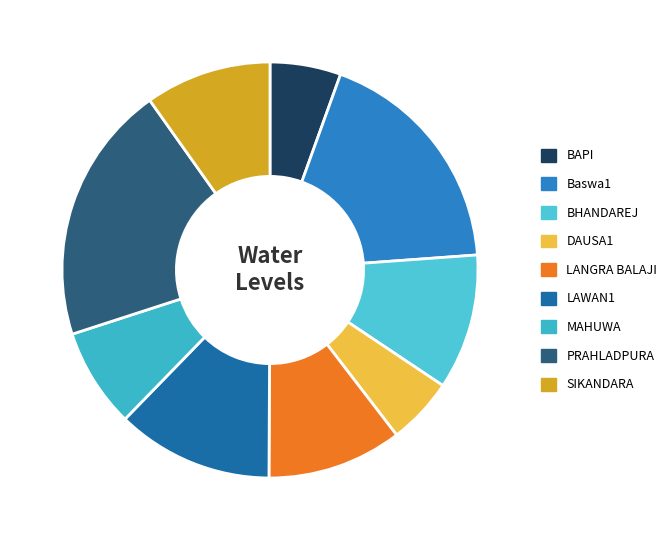

How many slices are in this pie chart?

9